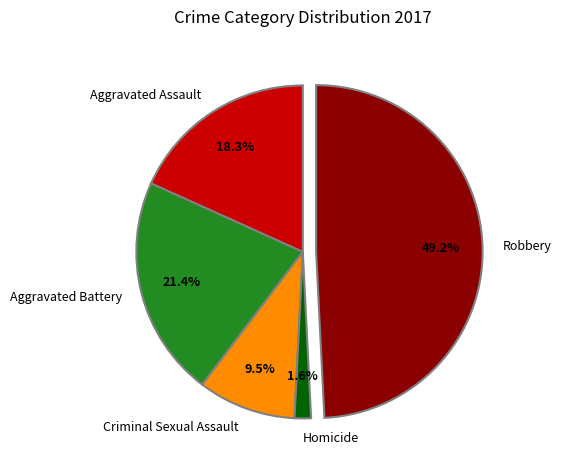

What is the ratio of the value at Aggravated Assault to the value at Criminal Sexual Assault?

1.9